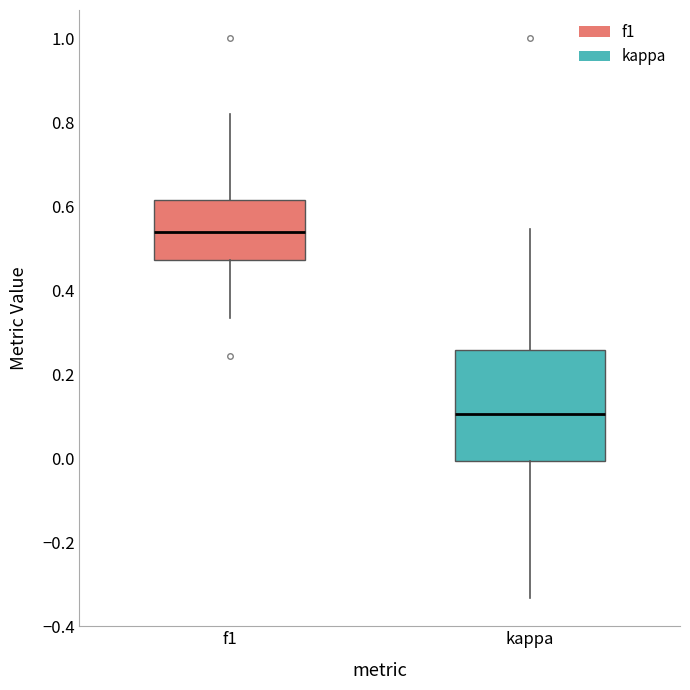

Reading left to right, transcribe this box plot: for each box, give where its median line is, the range the box spans, and where its two whiskers end, as read against the y-axis. The values are not printed on the chart, so give them approximately, as read against the axis.

f1: median 0.54, box 0.48 to 0.62, whiskers 0.34 to 0.82
kappa: median 0.10, box 0.00 to 0.26, whiskers -0.34 to 0.54